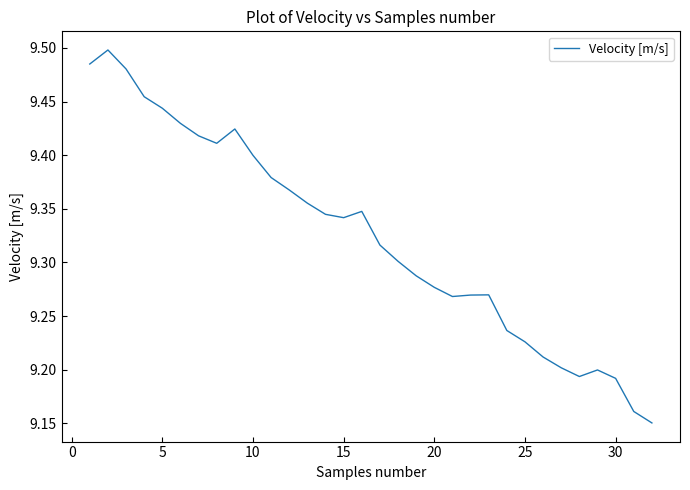

What is the difference between the maximum and minimum values?

0.3